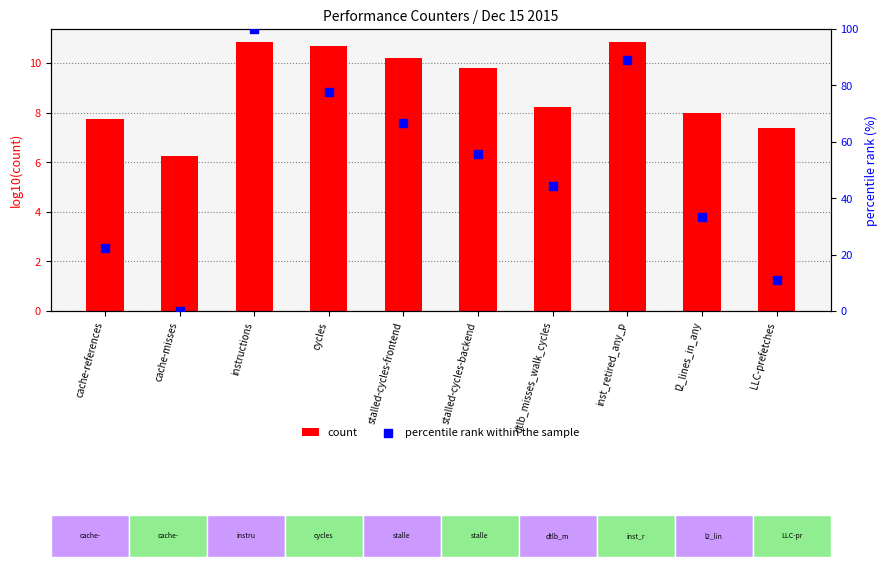

What are all the series names shown in the legend?

count, percentile rank within the sample